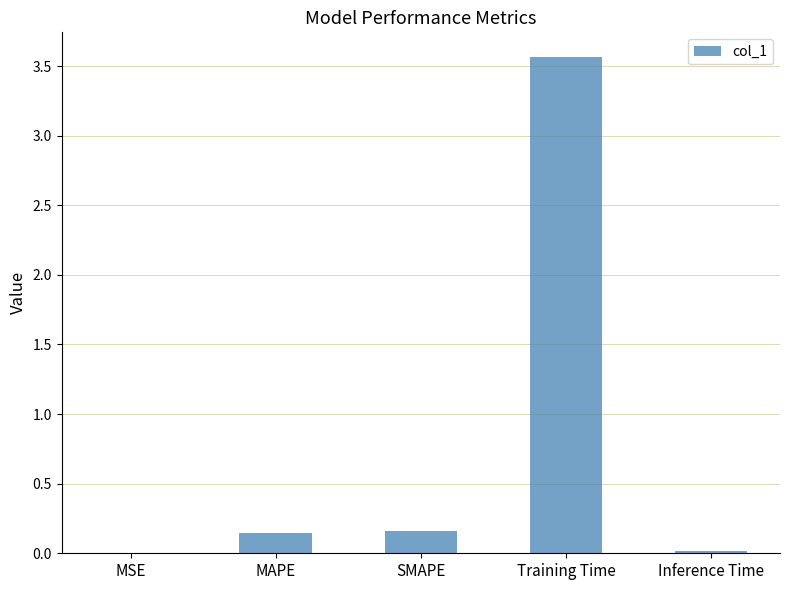

Which category has the highest value across all series?

Training Time